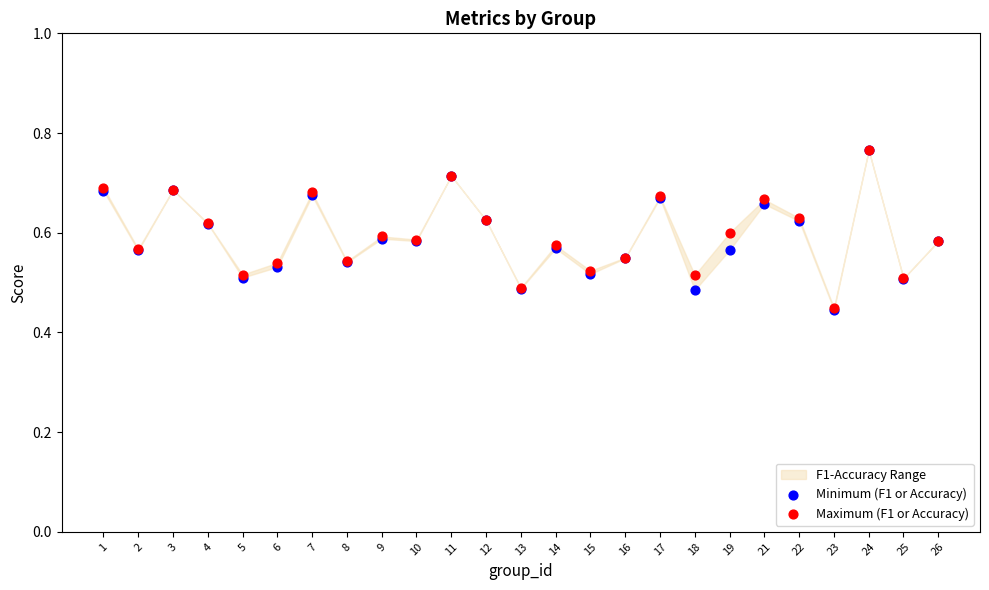

Which series contains the lowest Y value?

Minimum (F1 or Accuracy)